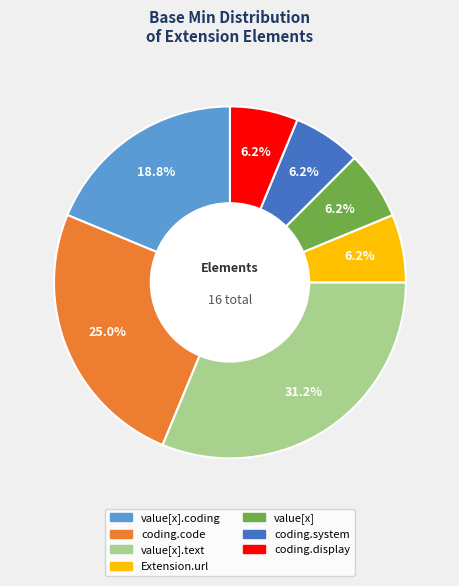

To the nearest percent, what is the difference between the largest and smallest slice percentages?

25%